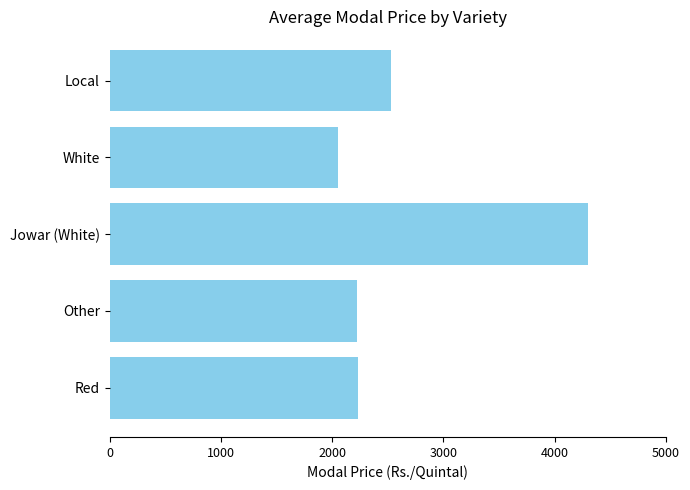

What is the sum of the values at Red and White?

4277.5